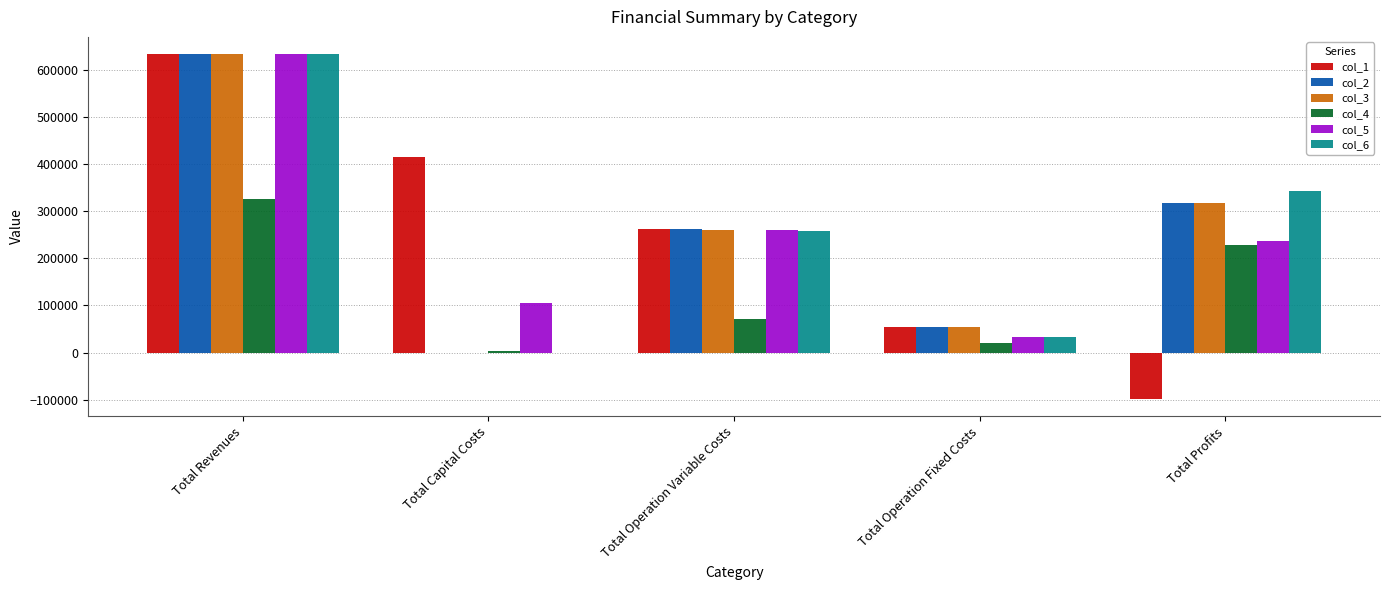

How many values in col_3 are above zero?

4